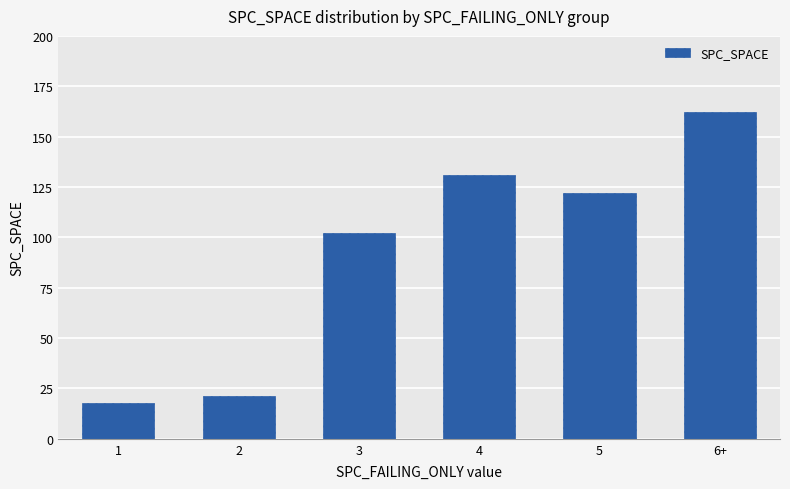

What is the maximum value shown in the chart?

162